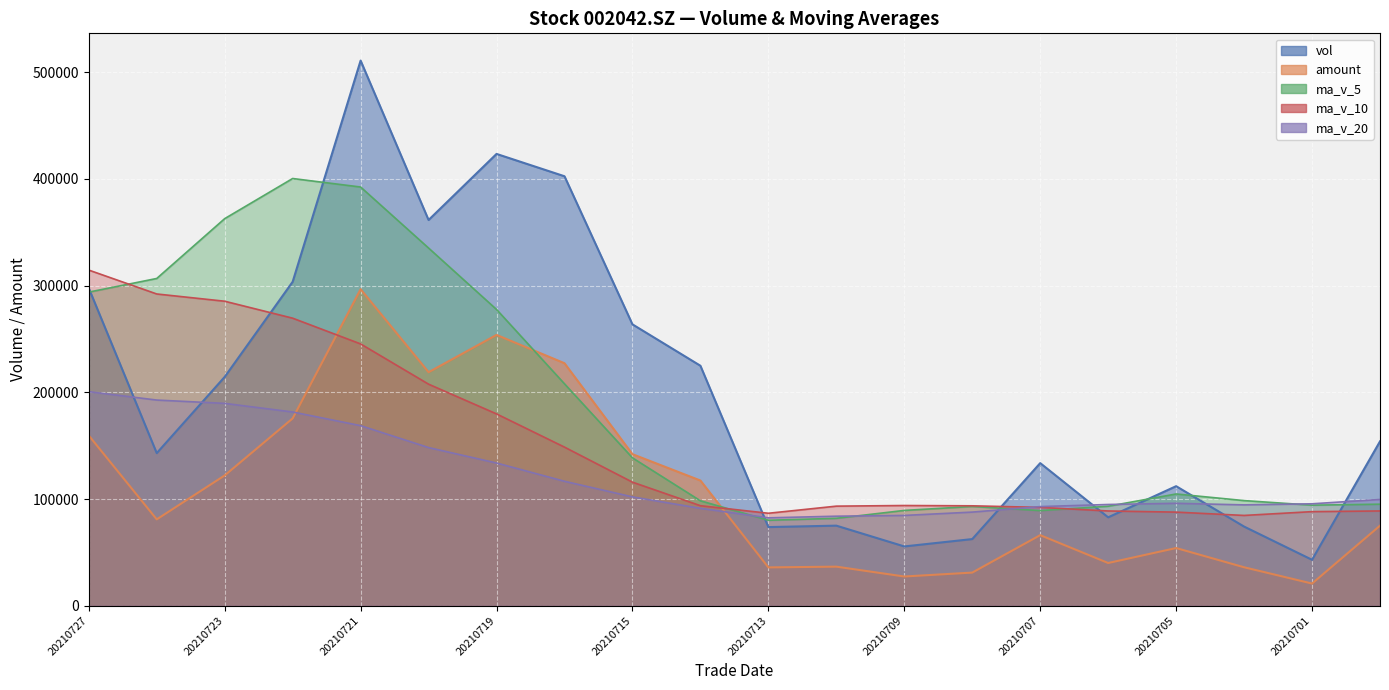

The ma_v_5 series shows 28912.6 at 20210707. True or false?

False